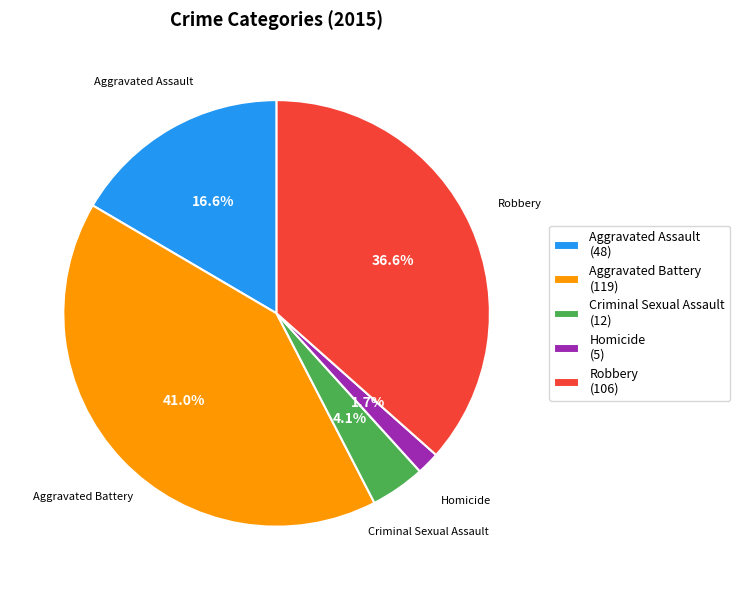

Approximately how many times larger is the value at Aggravated Assault compared to Aggravated Battery?

0.4